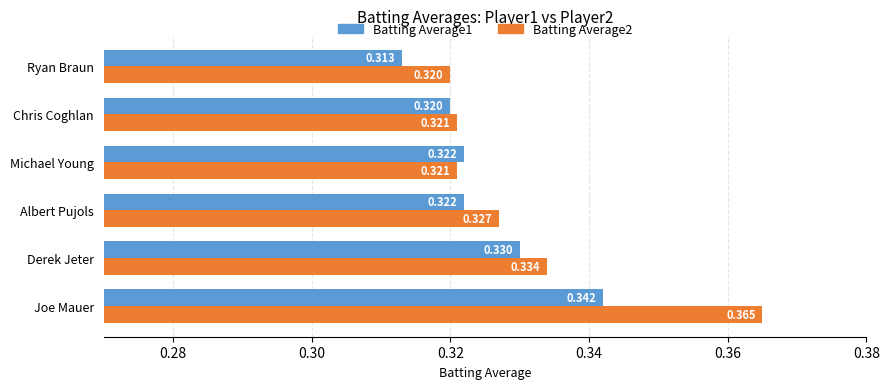

What are all the series names shown in the legend?

Batting Average1, Batting Average2